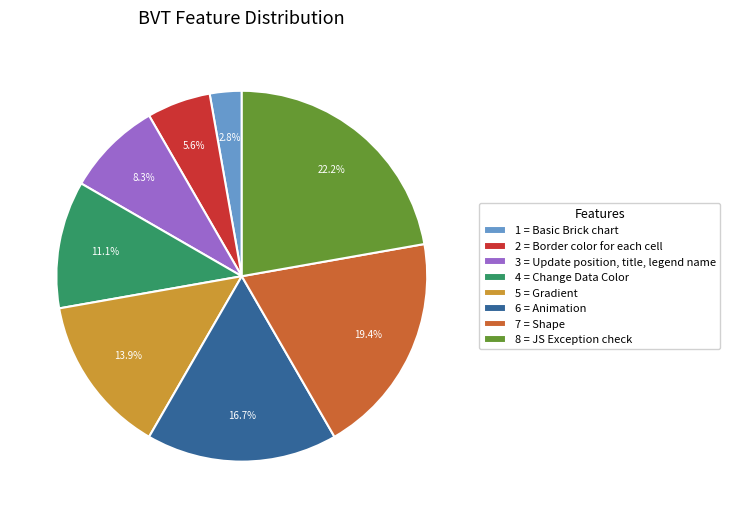

What portion of the pie excludes 6 = Animation?

83.3%